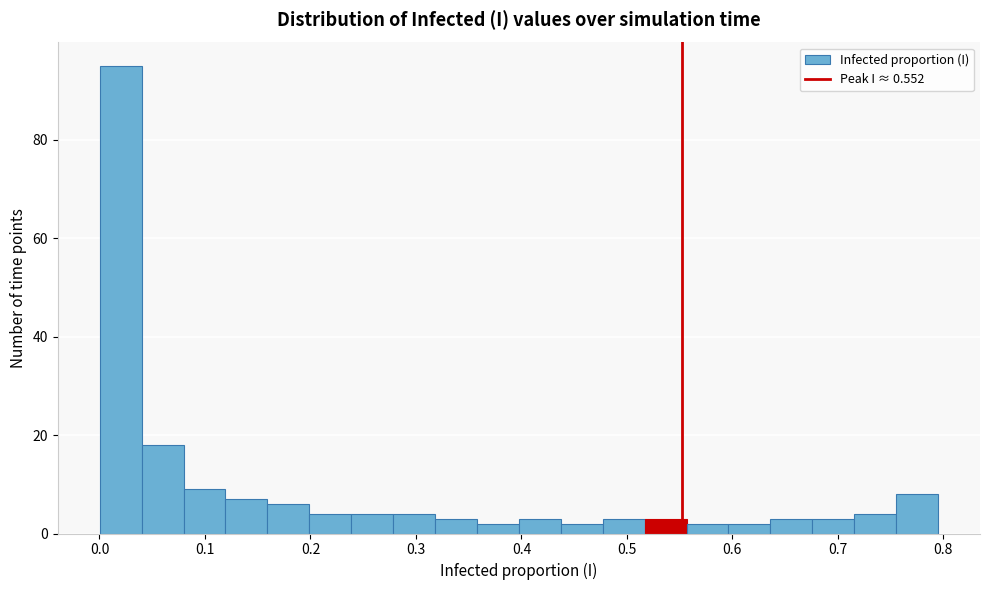

Read against the x-axis, roughly where is the centre of the tallest bar?

0.02